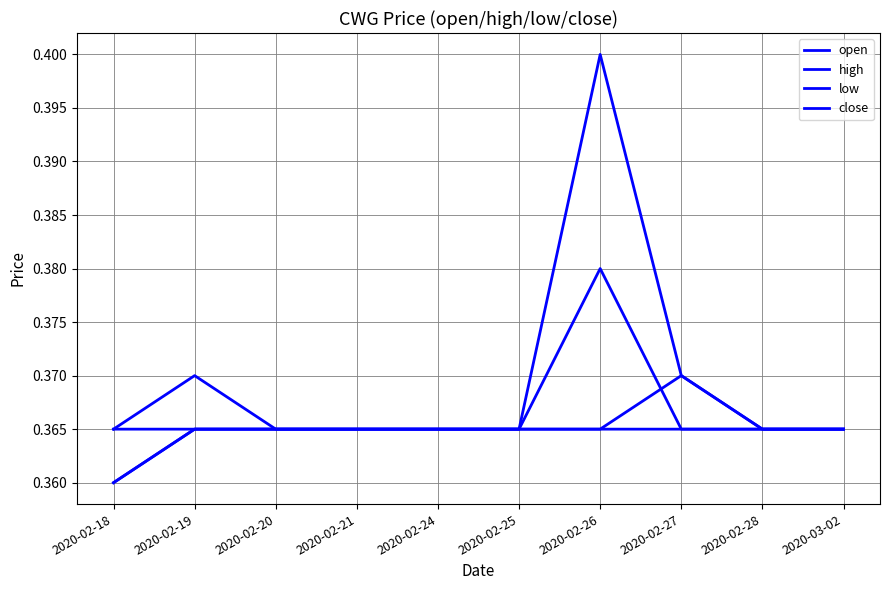

Which series ends up on top after the final intersection of open and close?

open